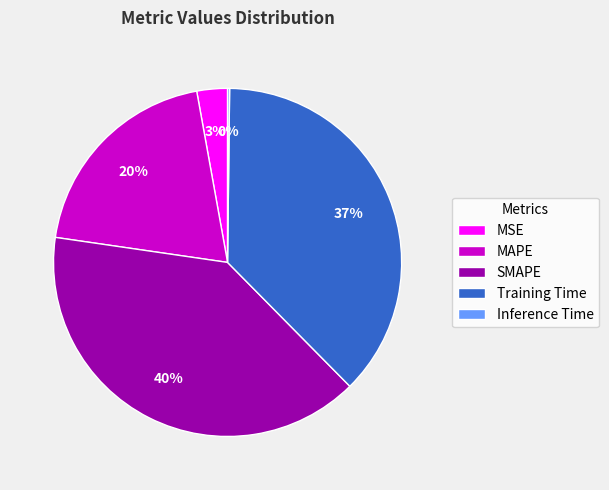

What percentage is the MSE slice, to the nearest percent?

3%